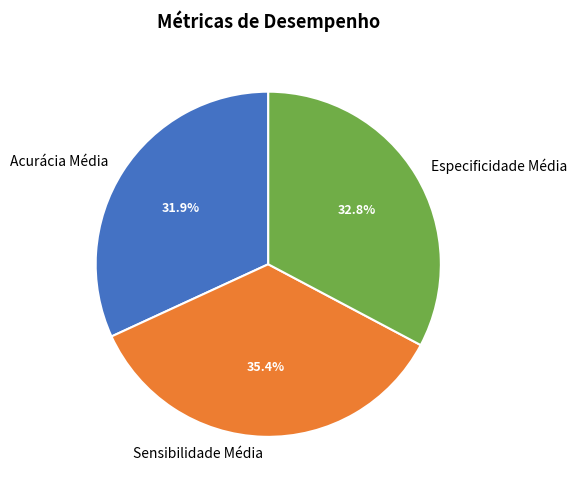

How many segments does this pie chart have?

3